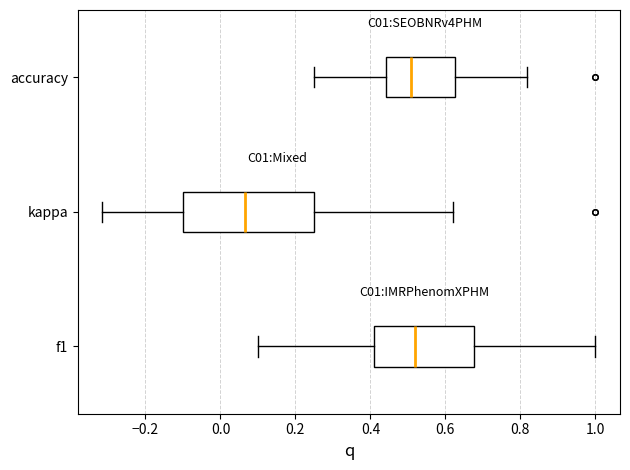

Which box has the furthest to the left median line?

kappa